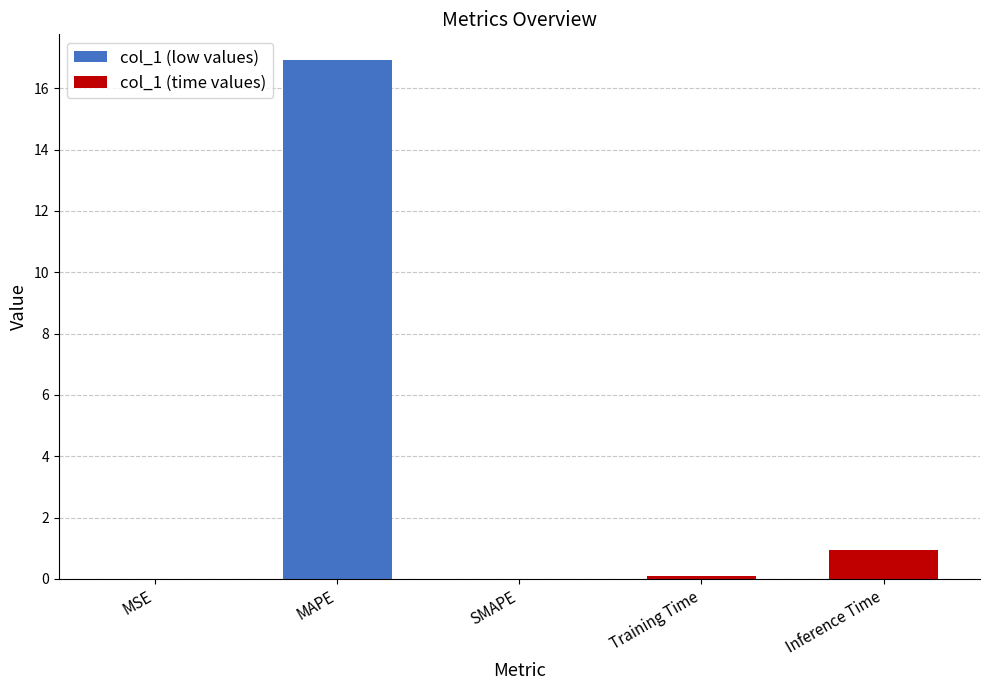

What value does the data have at Training Time?

0.1